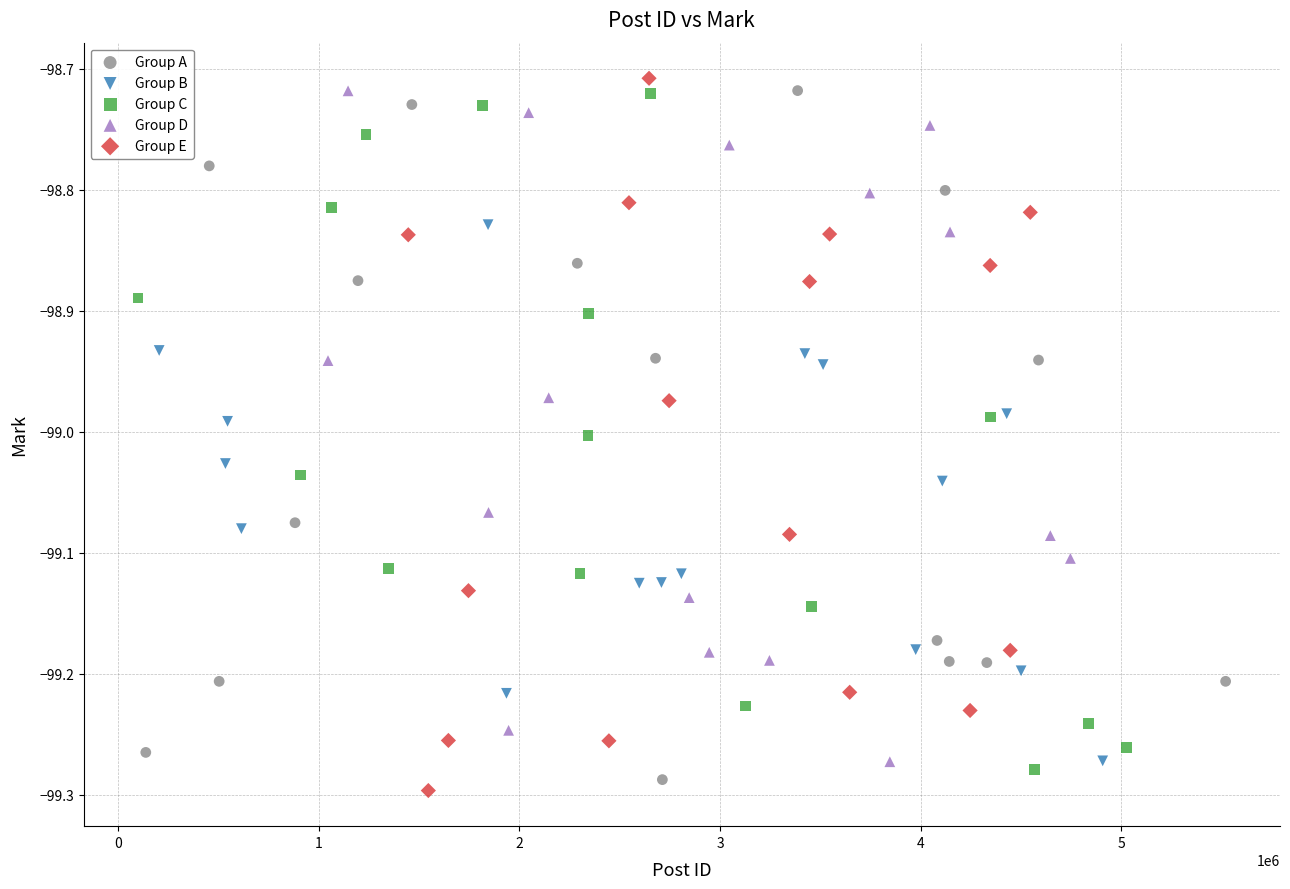

Which series reaches the minimum Y coordinate?

Group E